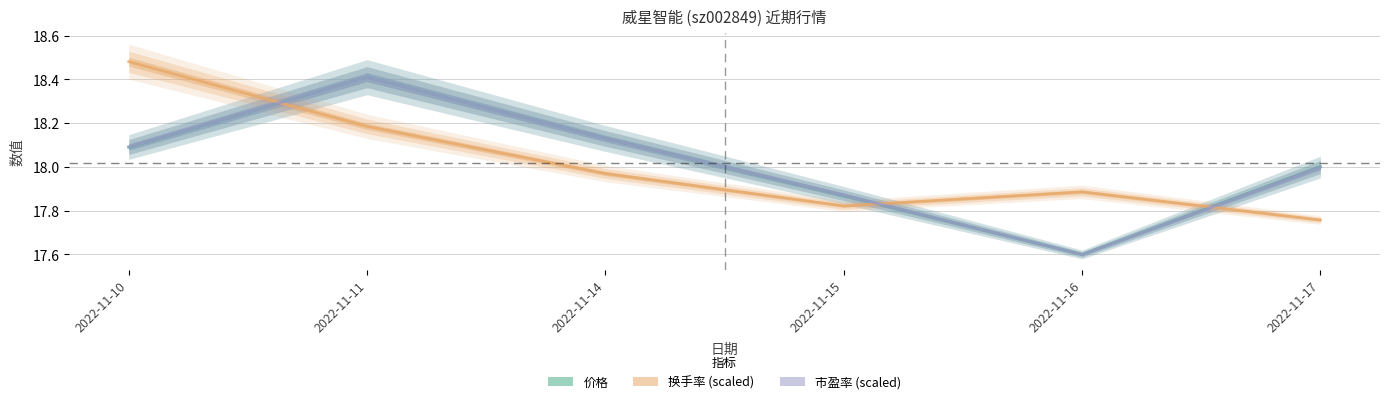

Between which two adjacent categories do 市盈率 (scaled) and 价格 first intersect?

2022-11-10 and 2022-11-11